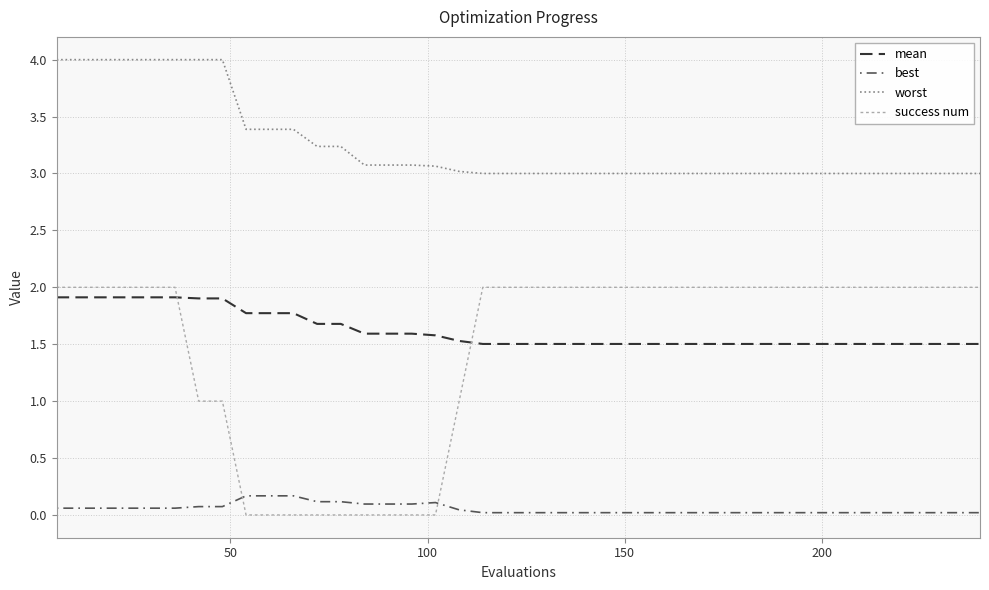

True or false: worst and mean cross at least once.

False